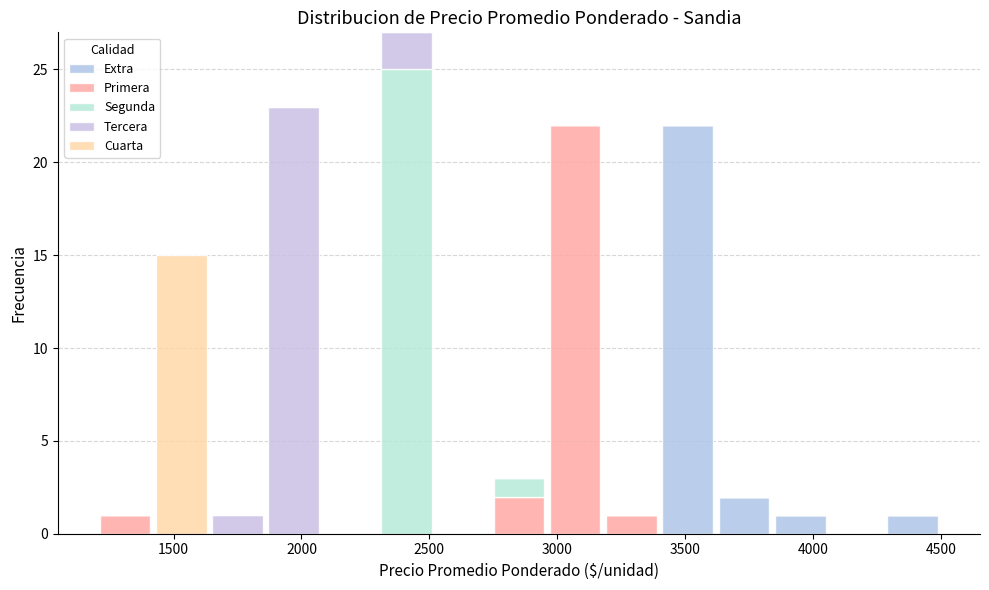

Reading left to right, transcribe this chart: for each stacked bar, give the range it covers on the x-axis and its total height. Neither the bar edges nor the heights are printed on the chart, so give them approximately, as read against the axes.

1200 to 1420: 1
1420 to 1640: 15
1640 to 1860: 1
1860 to 2080: 23
2080 to 2300: 0
2300 to 2520: 27
2520 to 2740: 0
2740 to 2960: 3
2960 to 3180: 22
3180 to 3400: 1
3400 to 3620: 22
3620 to 3840: 2
3840 to 4060: 1
4060 to 4280: 0
4280 to 4500: 1